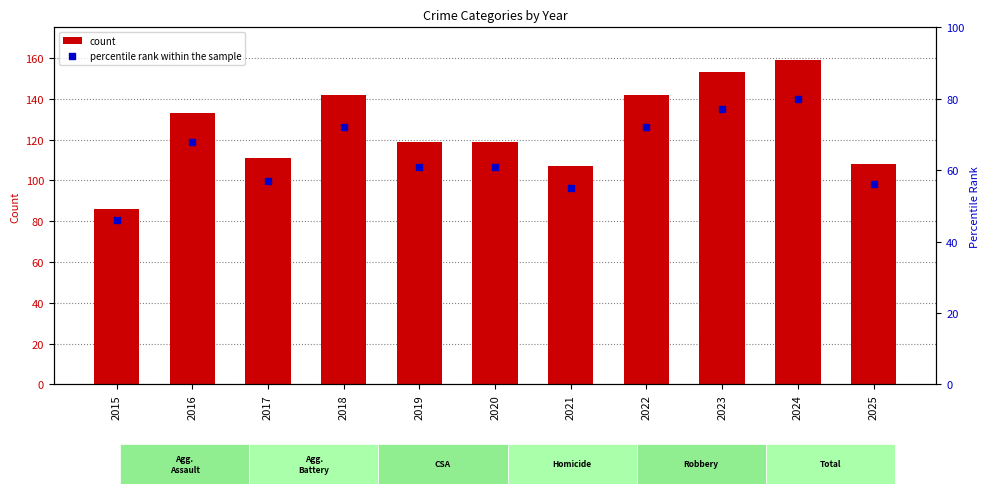

Which series contains the highest Y value?

count